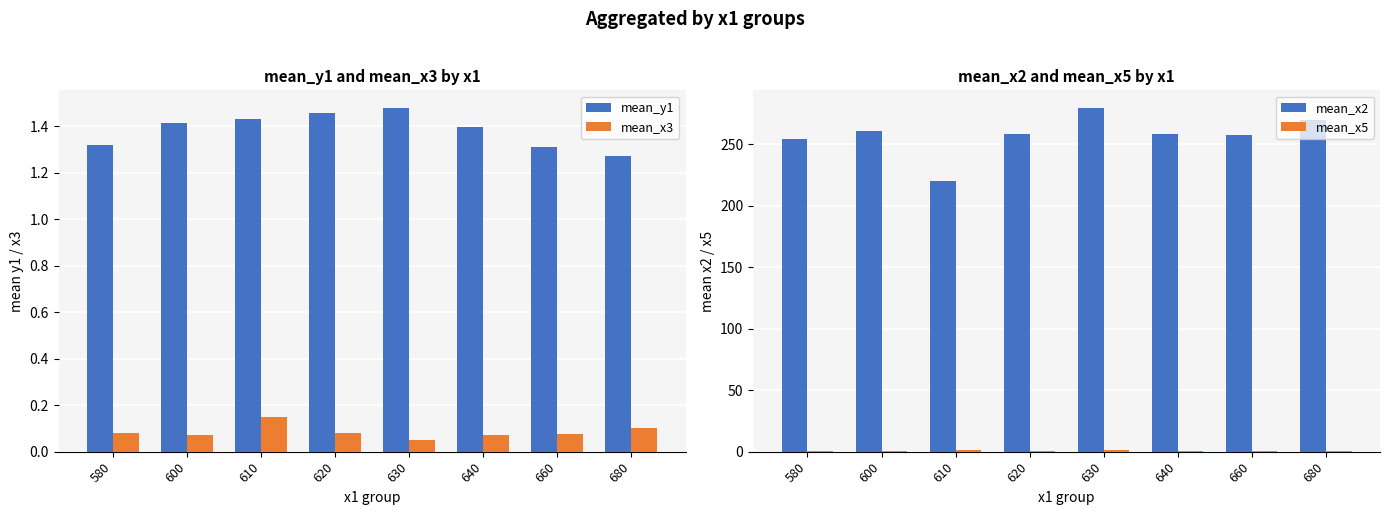

Rank the categories by mean_x3 value from highest to lowest.

610, 680, 620, 580, 660, 600, 640, 630